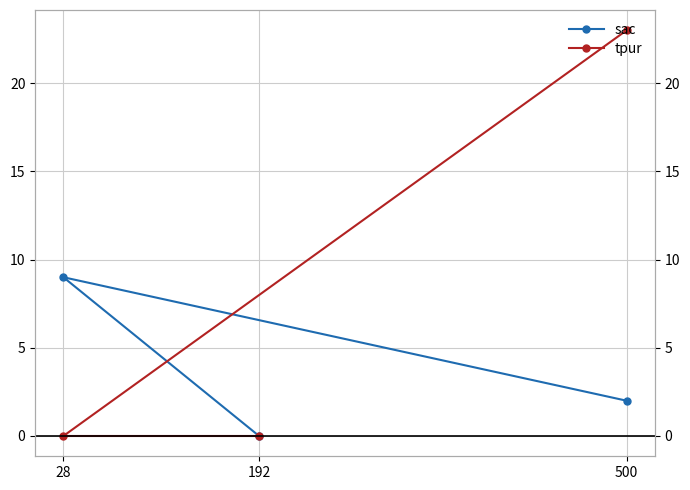

How many lines are shown in the chart?

2